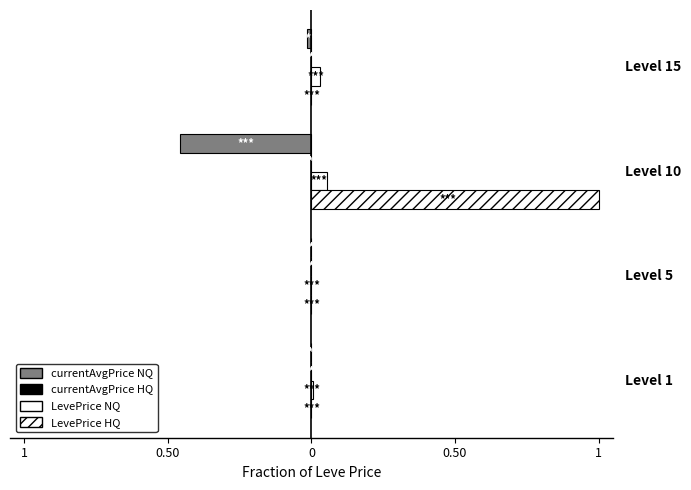

How many groups of bars are there?

4